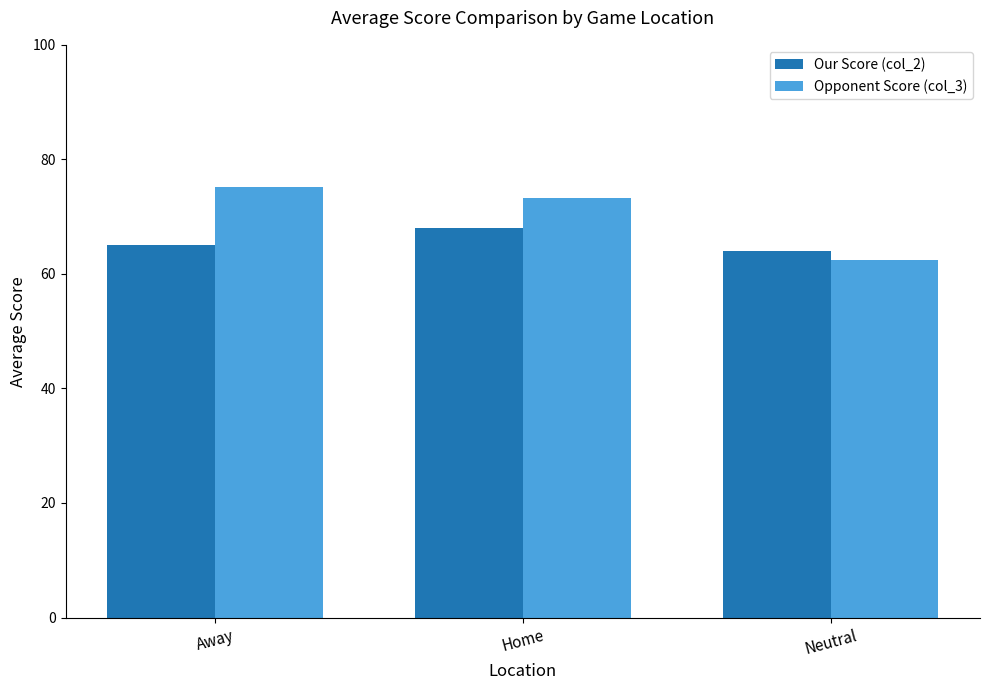

List the labels in order of Our Score (col_2) value, largest first.

Home, Away, Neutral